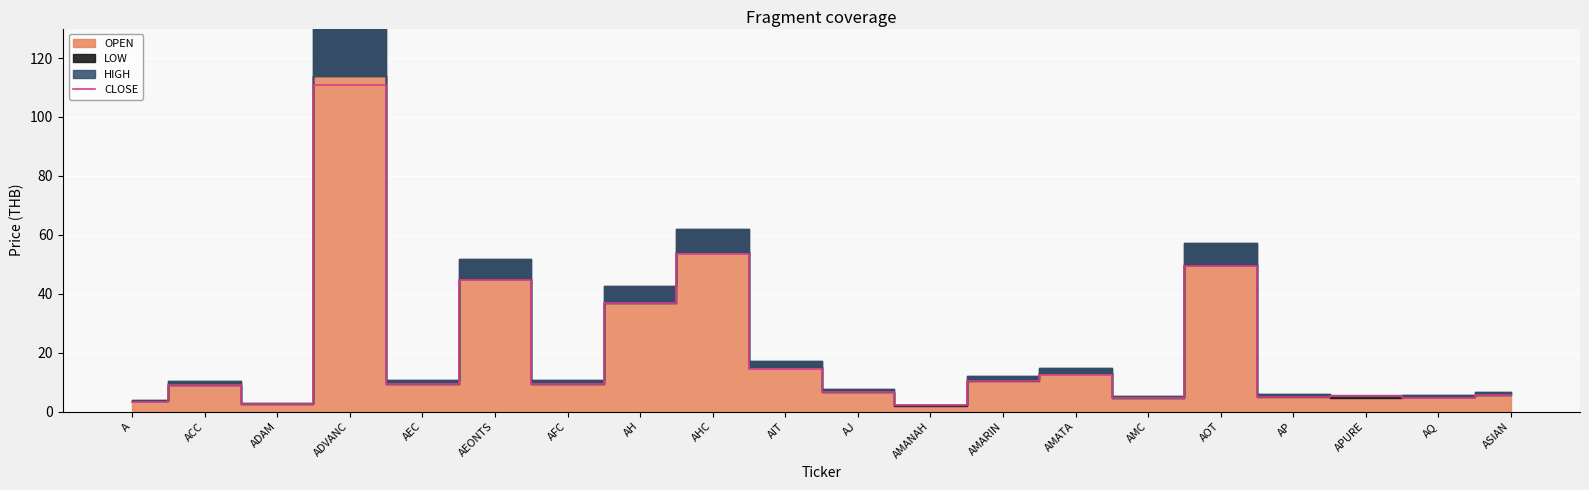

The chart shows a value of 3.6 at ADAM. True or false?

False